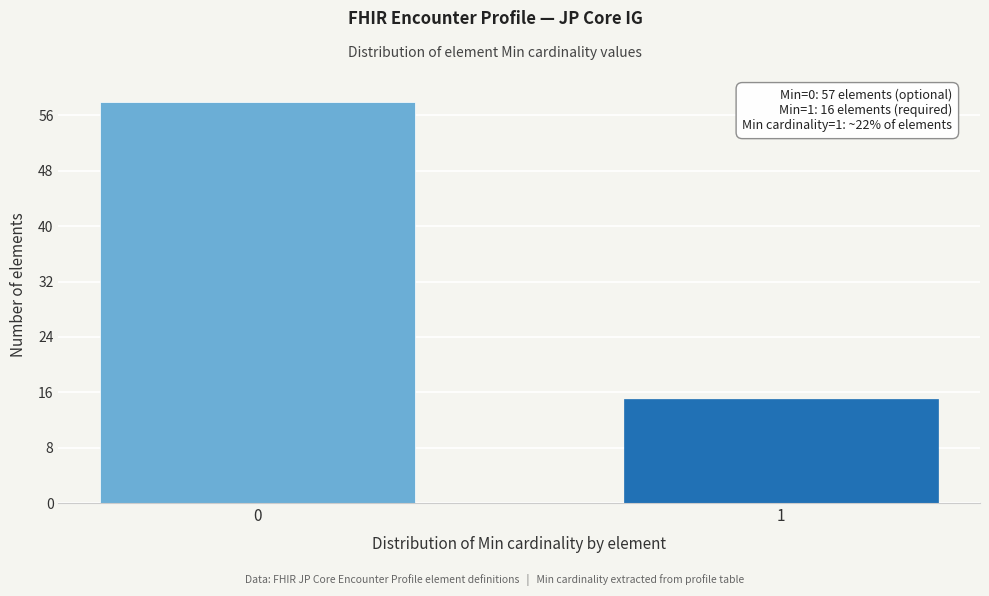

Reading left to right, what are all the values shown in this chart?

58	15